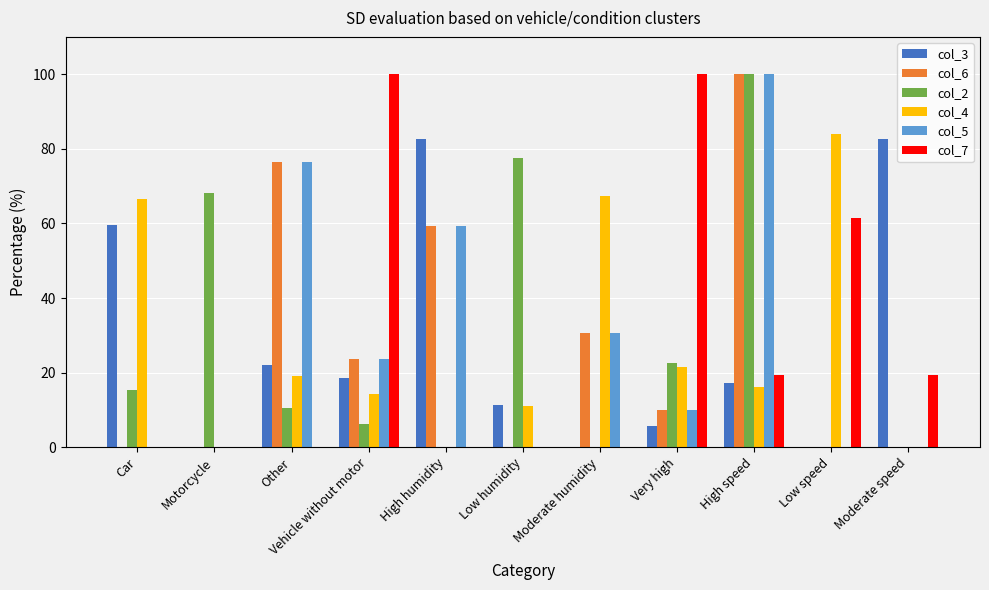

At which category is the sum across all series the highest?

High speed